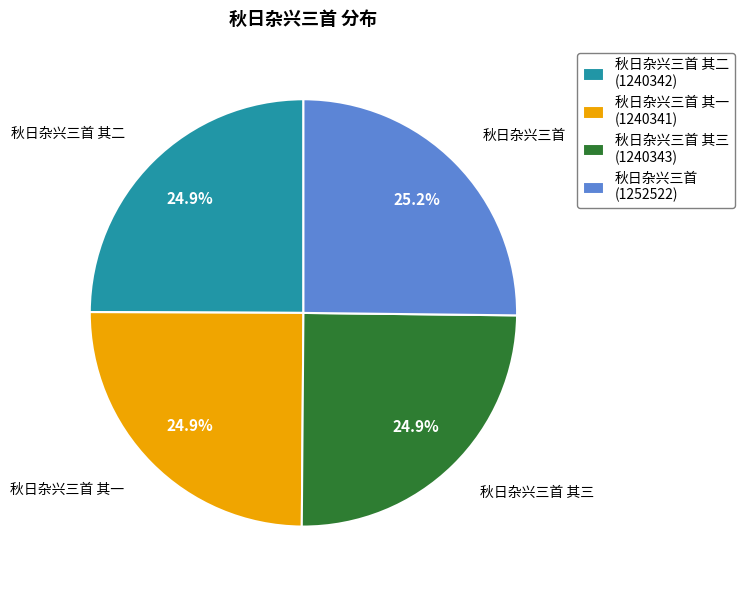

What is the ratio of the value at 秋日杂兴三首 其一 (1240341) to the value at 秋日杂兴三首 其二 (1240342)?

1.0